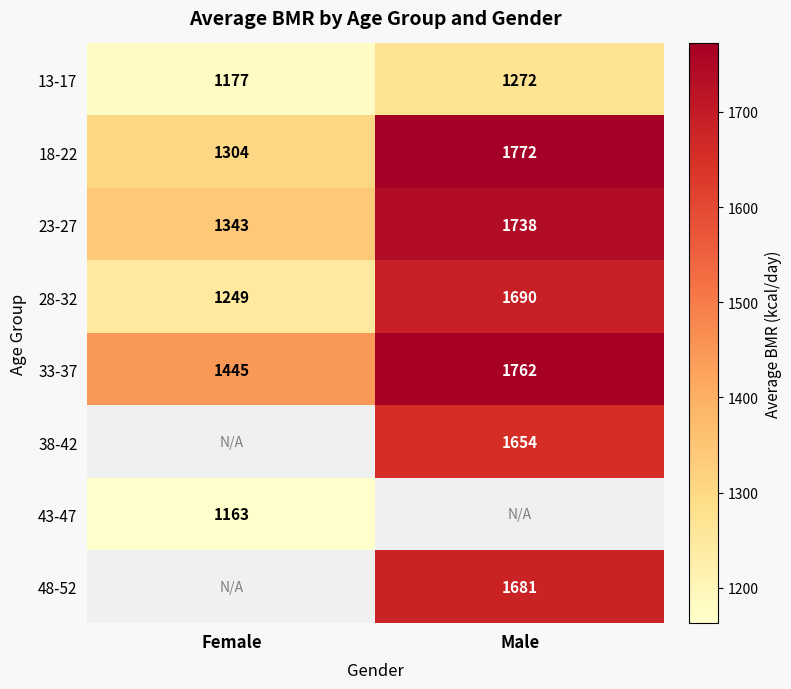

True or false: 18-22 has a value of 297.4 at Female.

False